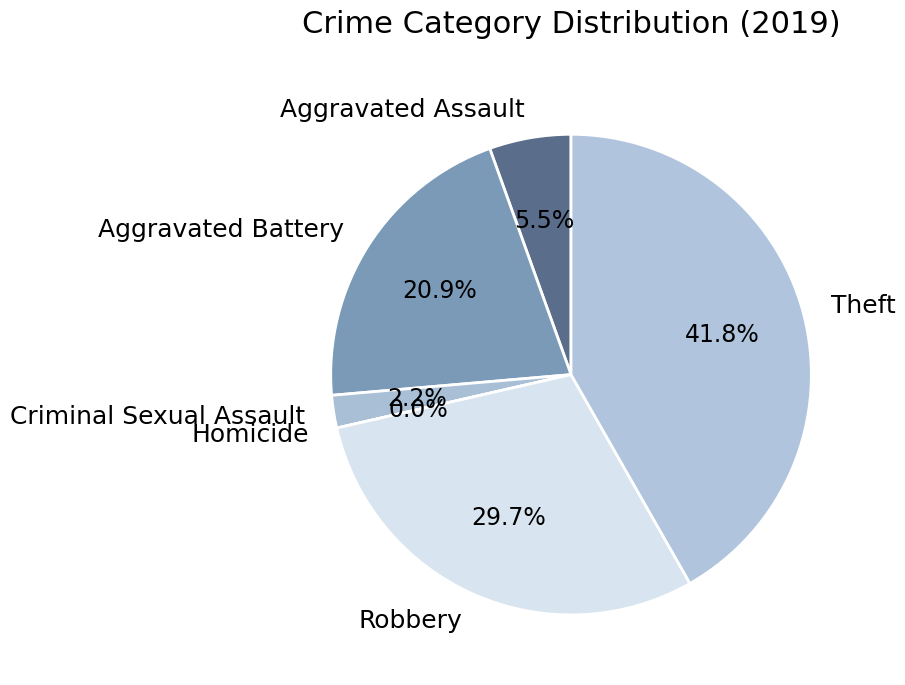

What is the change in value from Criminal Sexual Assault to Homicide?

-2